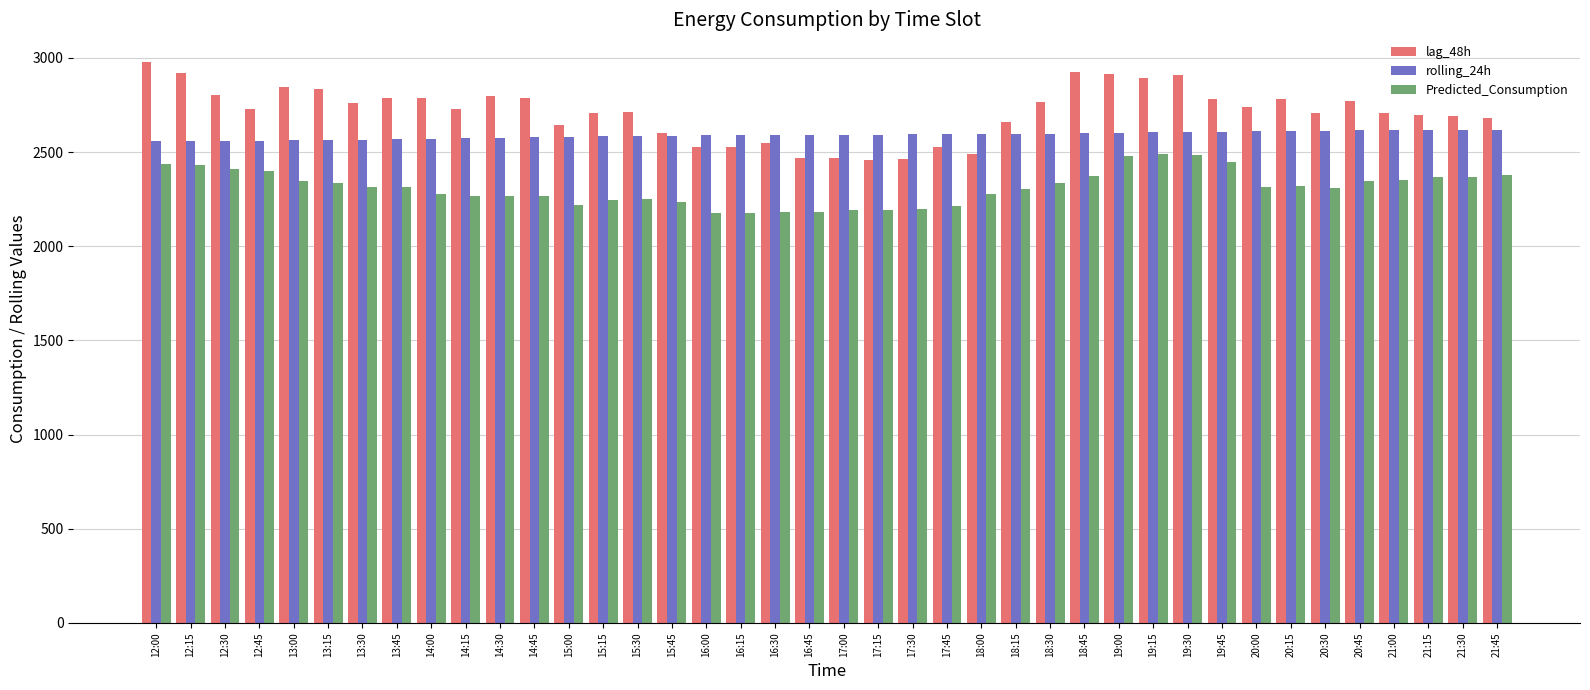

The value of Predicted_Consumption at 17:45 is 3608.2. True or false?

False